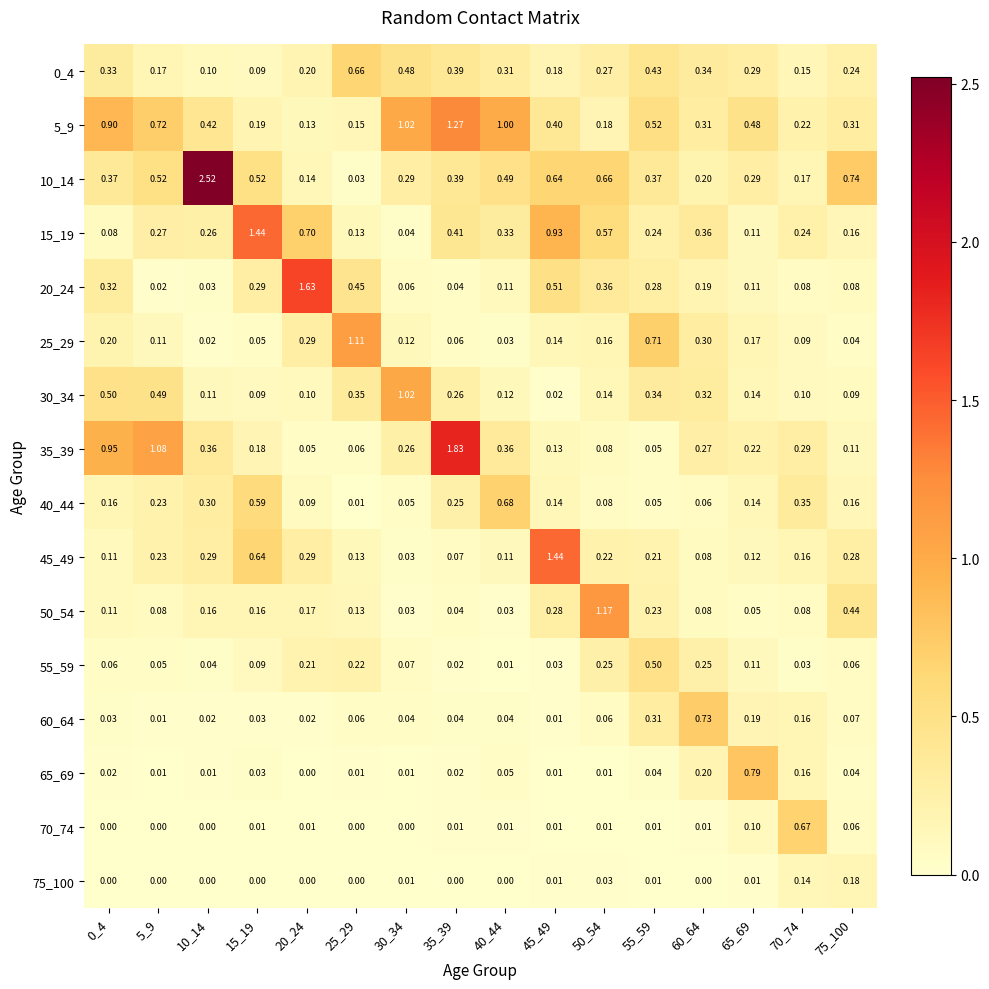

Is the value of 45_49 at 25_29 greater than the value of 75_100 at 70_74?

No